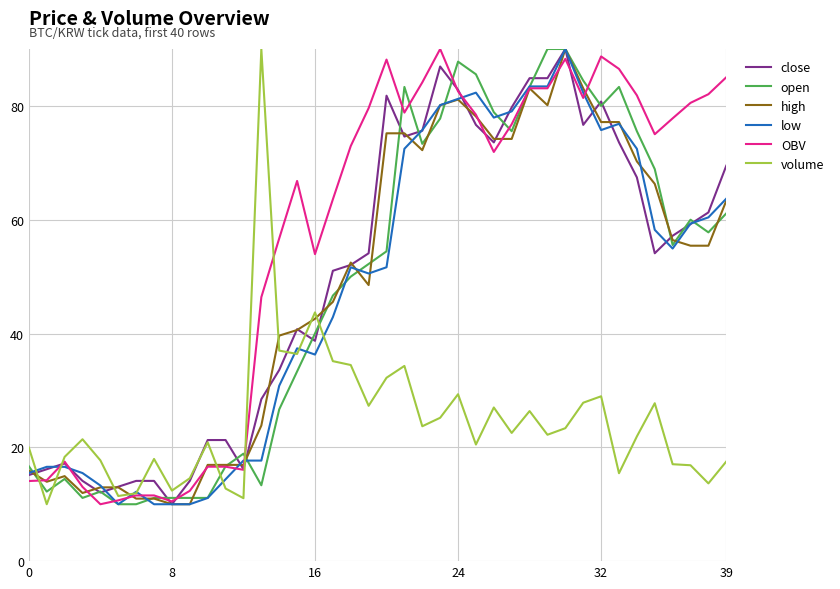

True or false: volume and high intersect in this chart.

True